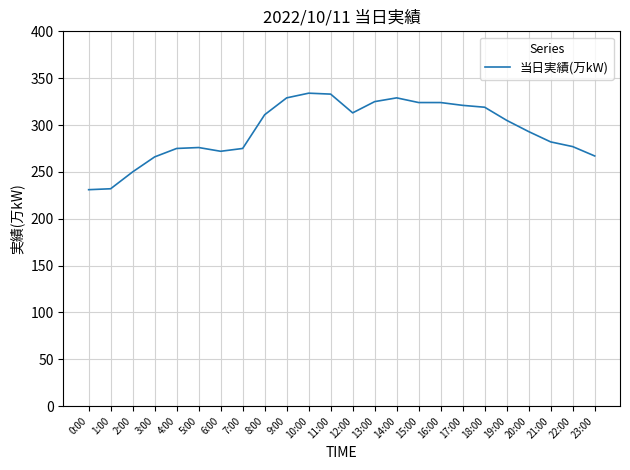

What is the difference between the values at 13:00 and 2:00?

75